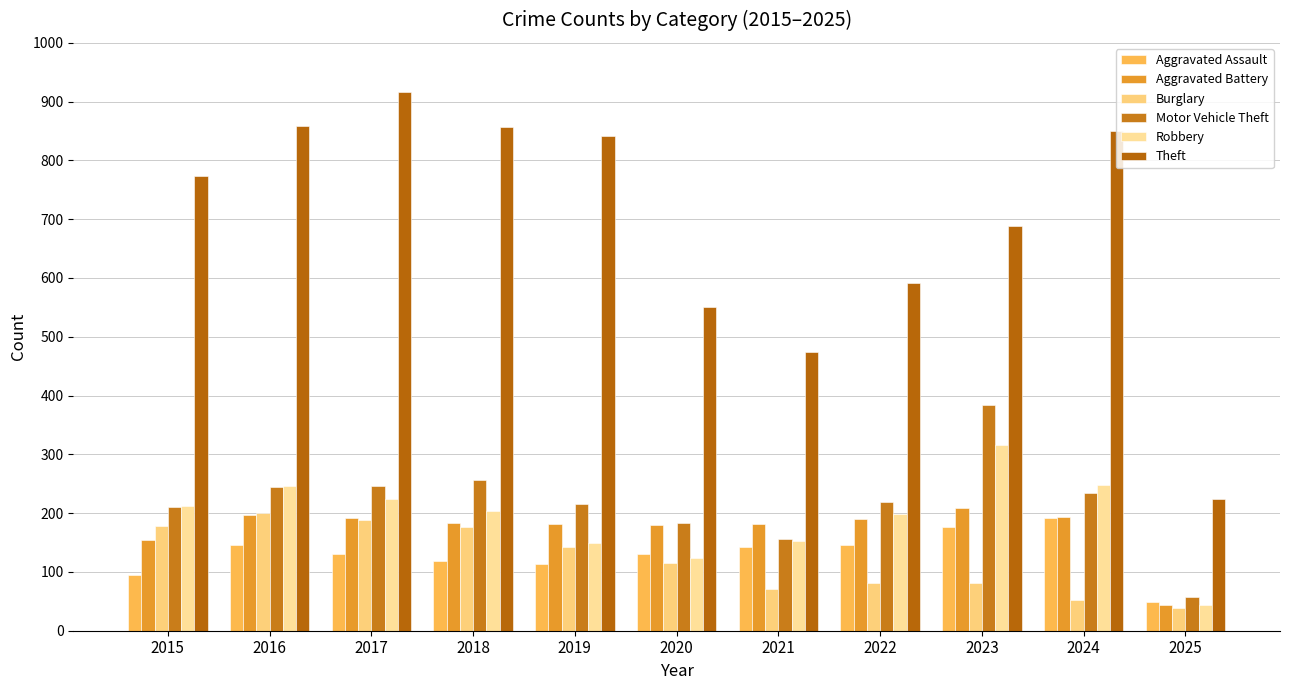

What is the value of the Motor Vehicle Theft bar at the 6th from the left?

184